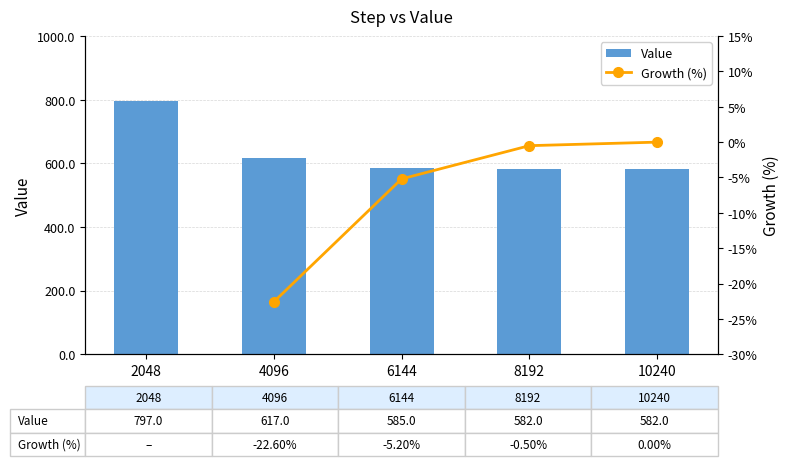

What is the maximum value shown in the chart?

797